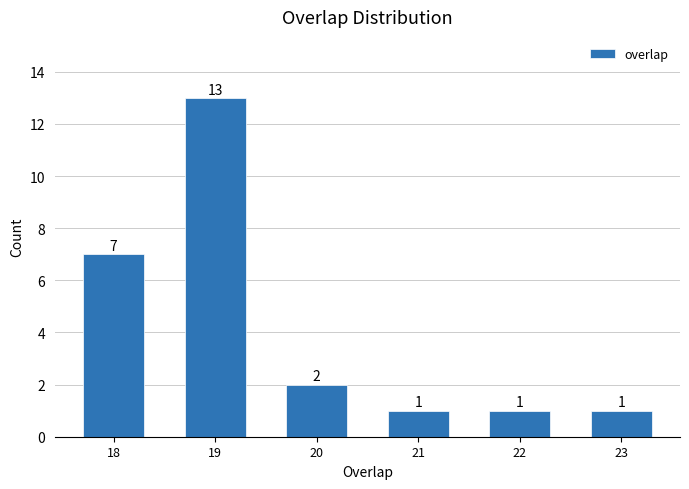

Reading left to right, what are all the values shown in this chart?

18=7	19=13	20=2	21=1	22=1	23=1